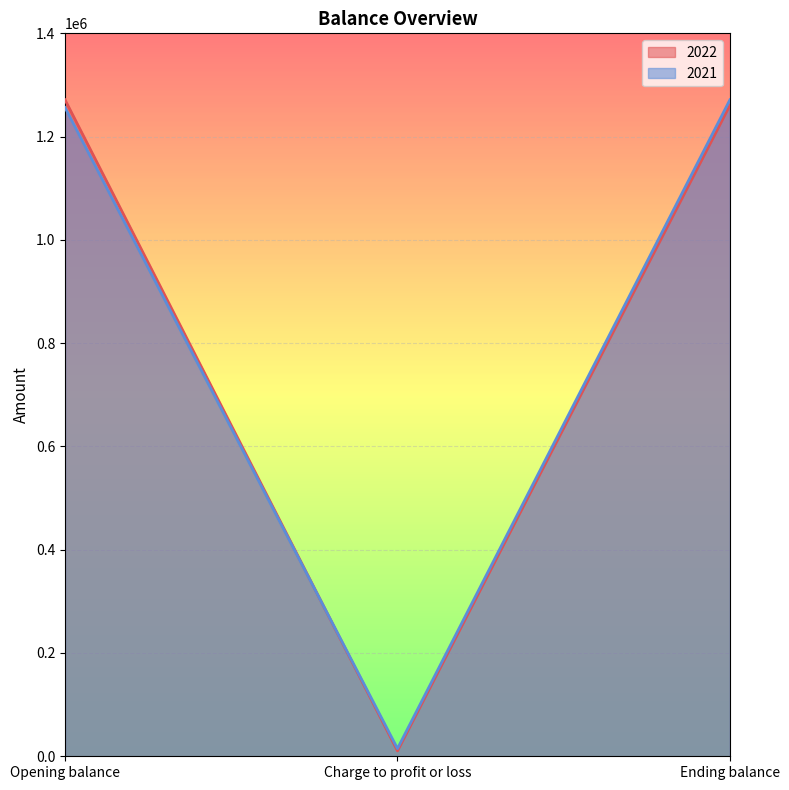

Count the number of data series in this chart.

2